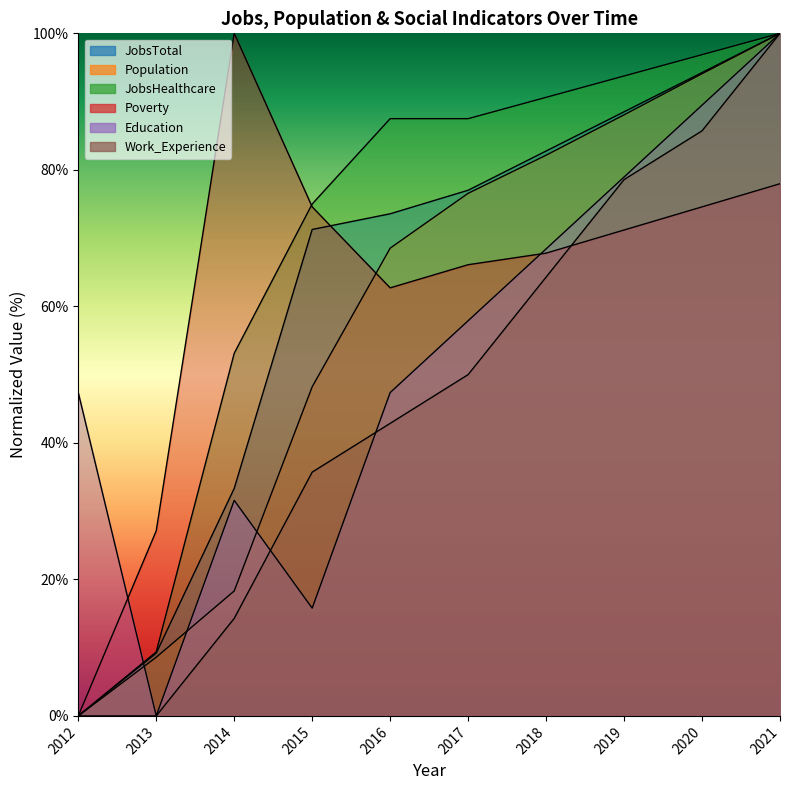

What is the sum of the Population values at 2017 and 2018?

158.7